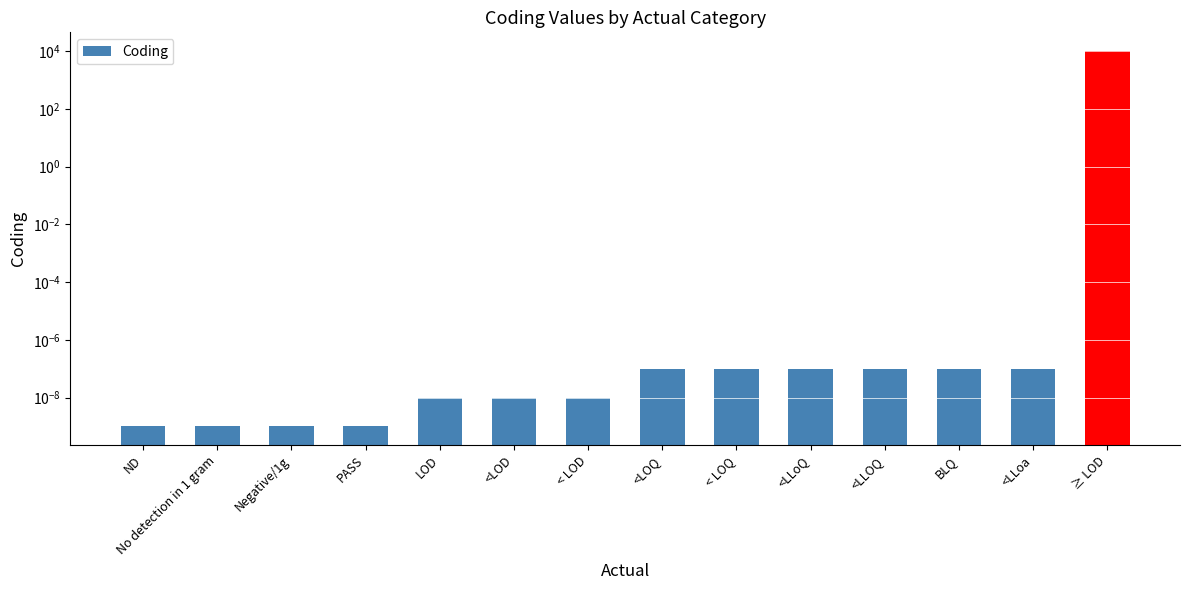

True or false: the data shows 10001.0 at ≥ LOD.

True